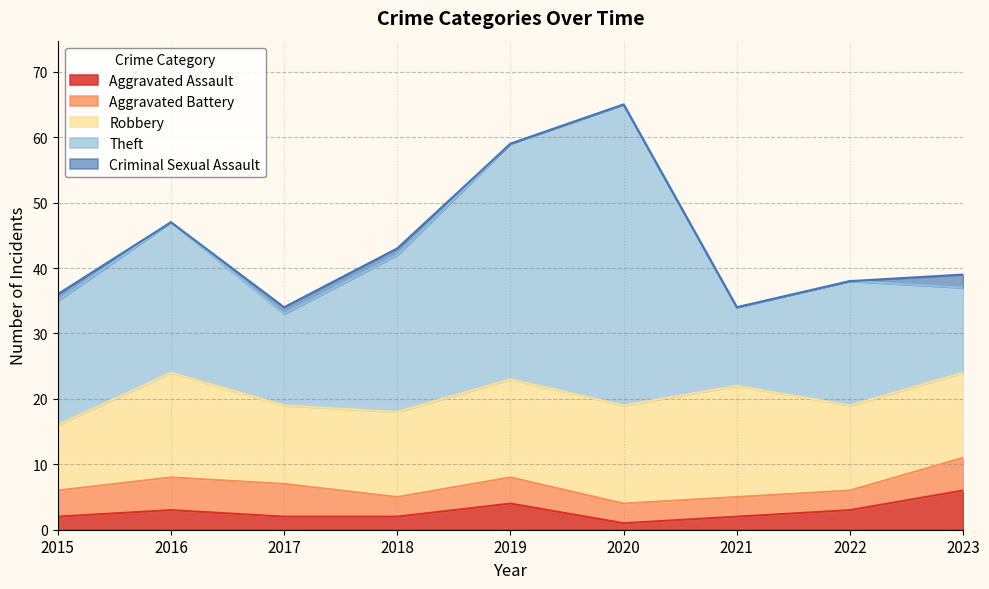

In Criminal Sexual Assault, how many points are lower than both neighbors (excluding endpoints)?

1